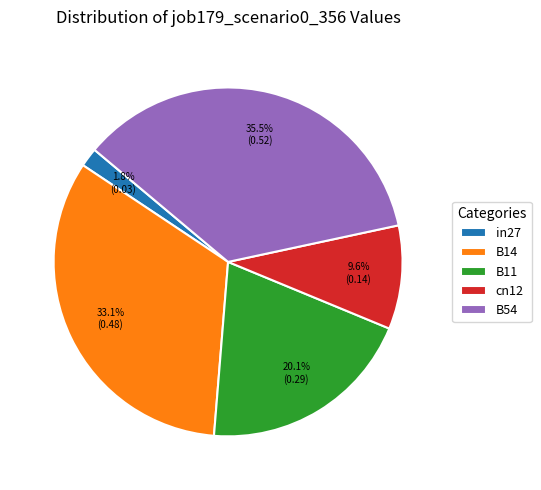

What portion of the pie excludes cn12?

90.4%